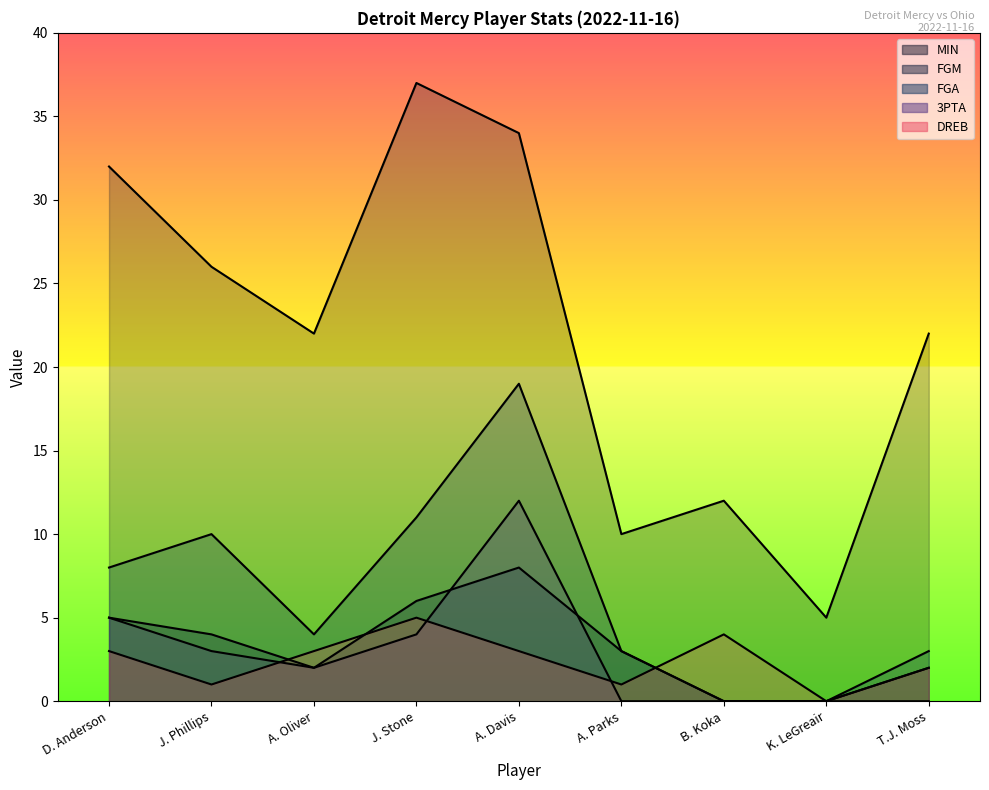

Reading right to left, transcribe all the data shown in this chart.

MIN: 22	5	12	10	34	37	22	26	32
FGM: 2	0	0	3	8	6	2	4	5
FGA: 3	0	0	3	19	11	4	10	8
3PTA: 0	0	0	0	12	4	2	3	5
DREB: 2	0	4	1	3	5	3	1	3